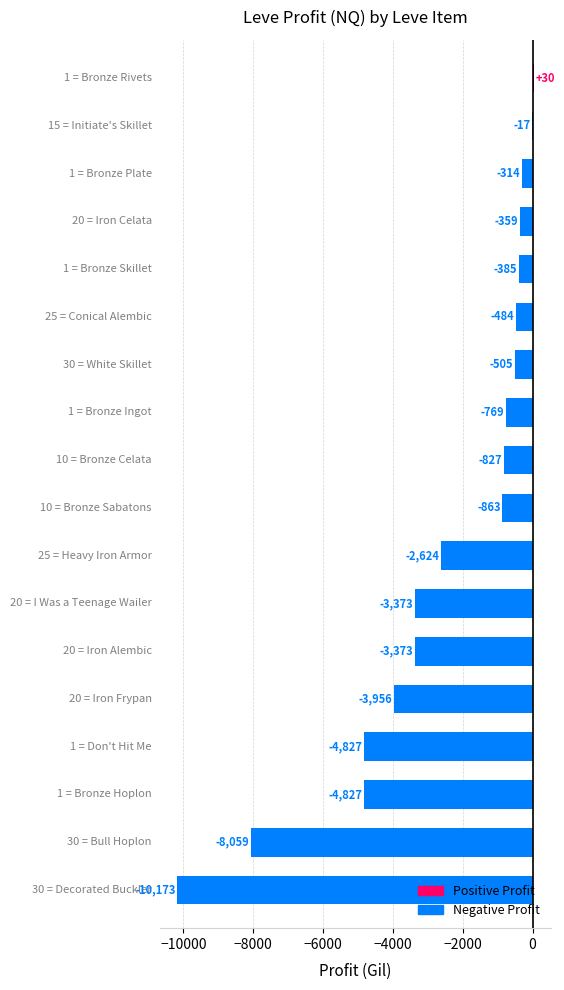

What is the average value?

-2539.0